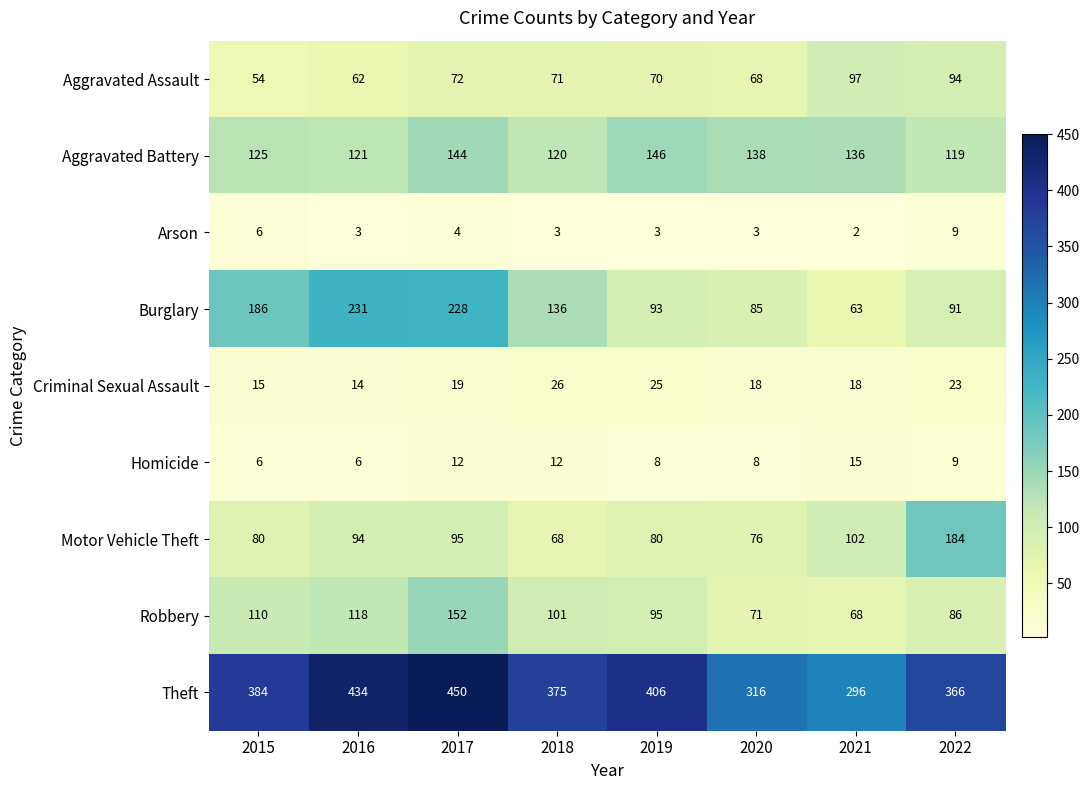

Which series has the largest total across all categories?

Theft